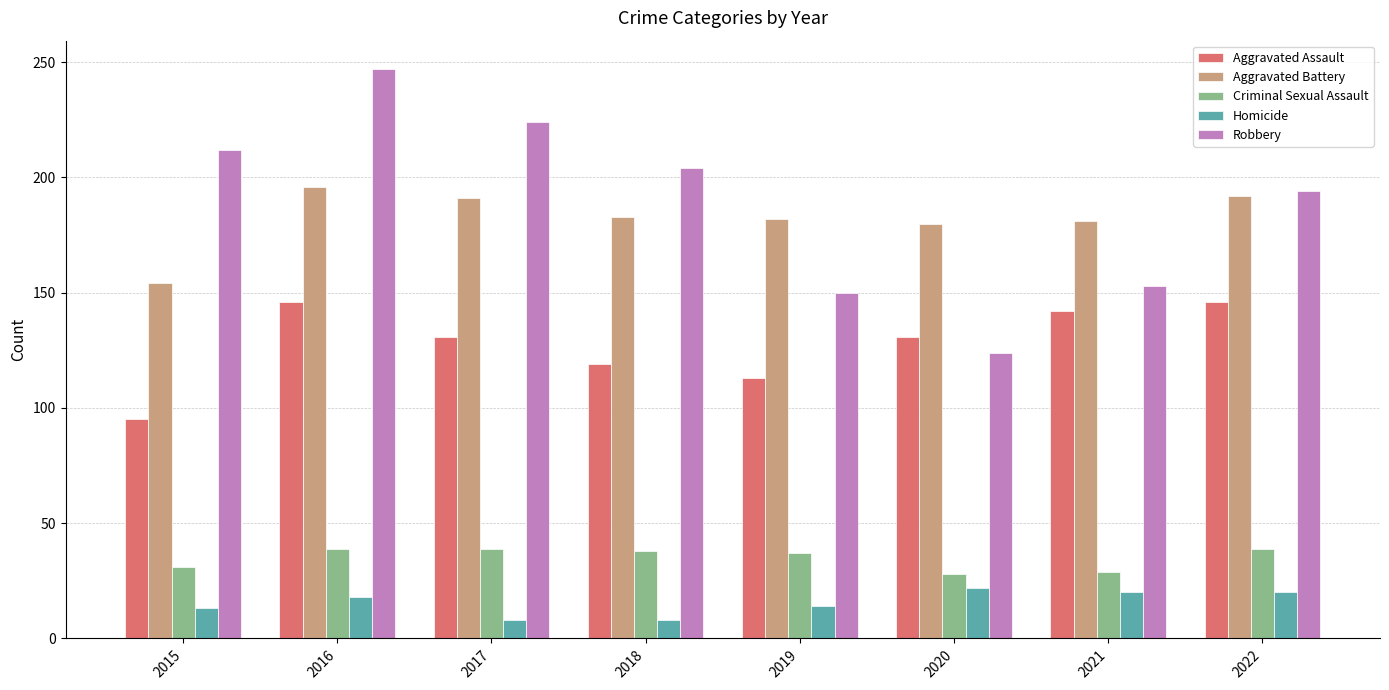

At 2018, list the series in order from smallest to largest.

Homicide, Criminal Sexual Assault, Aggravated Assault, Aggravated Battery, Robbery